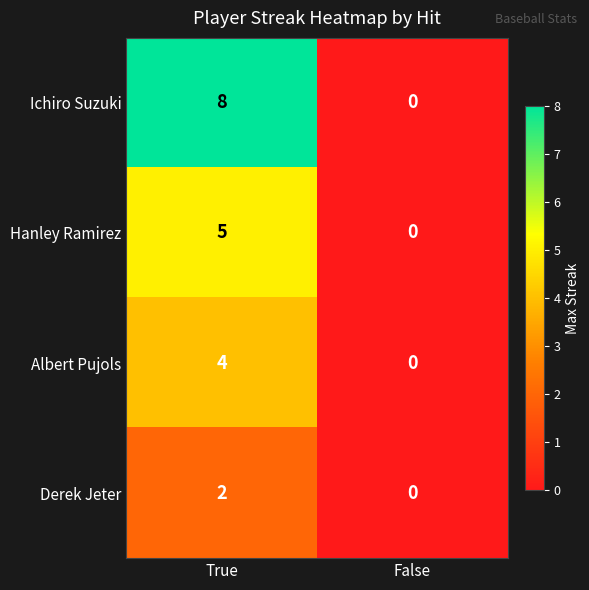

True or false: Albert Pujols has a value of 6 at True.

False